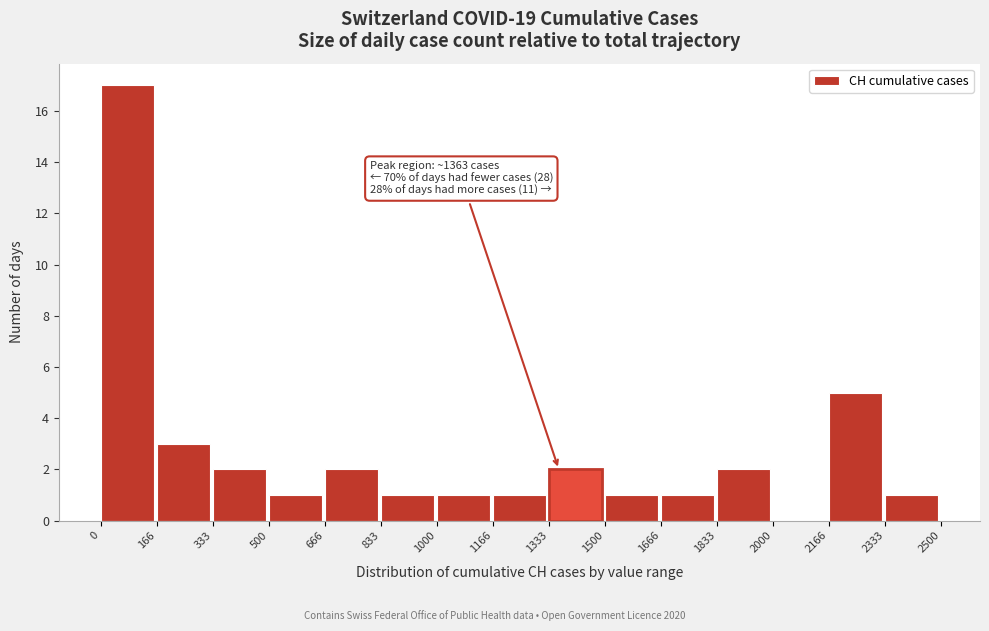

Over which range of the x-axis is the bar tallest?

0 to 166